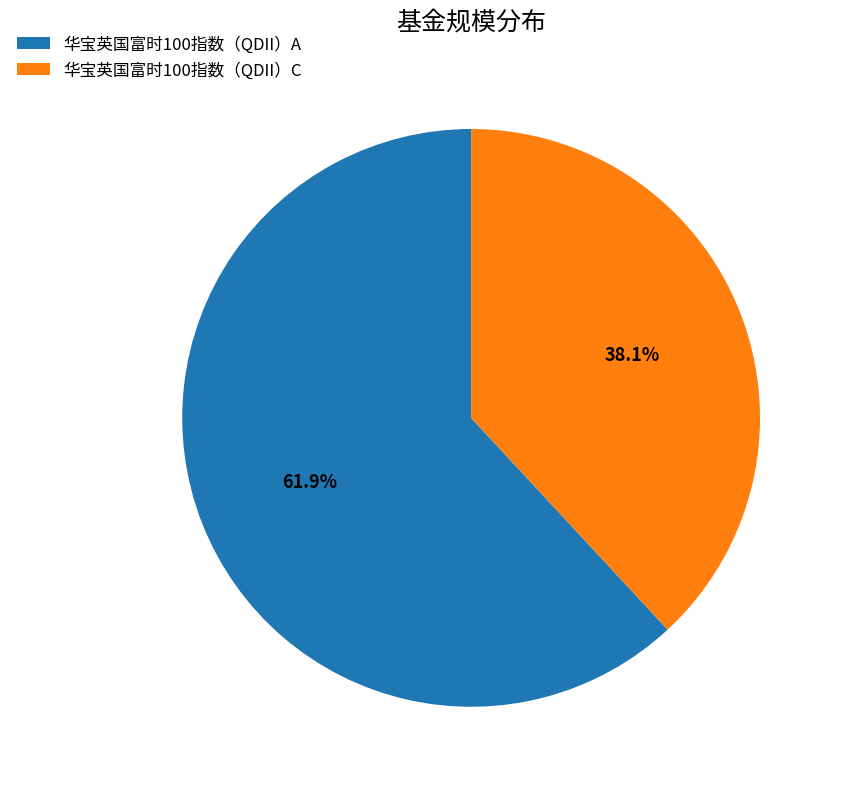

Which category has the biggest portion of the pie?

华宝英国富时100指数（QDII）A